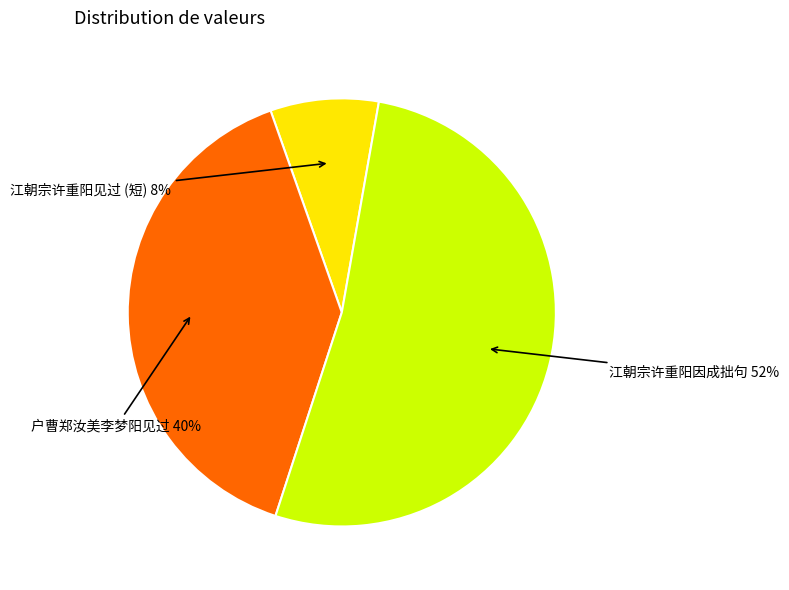

Rank the categories by value from highest to lowest.

江朝宗许重阳因成拙句, 户曹郑汝美李梦阳见过, 江朝宗许重阳见过 (短)